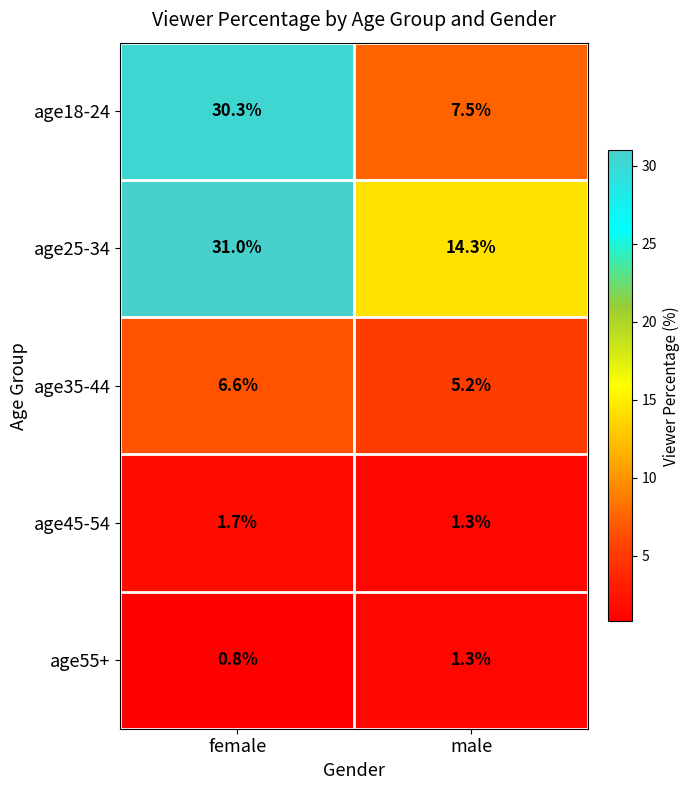

What is the total value across all series at male?

29.6